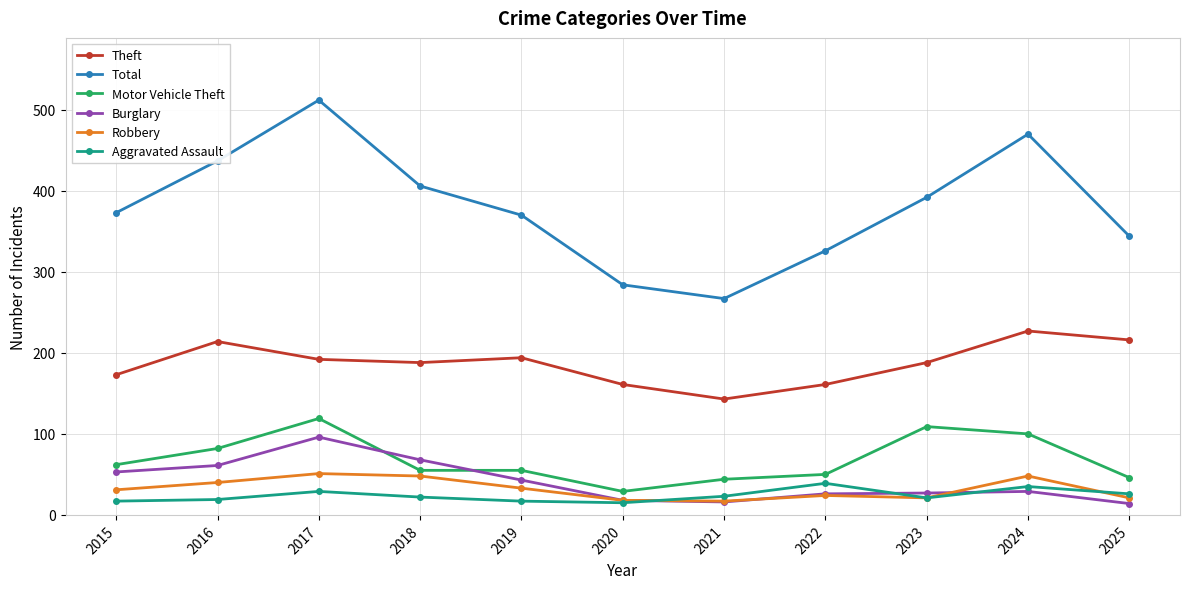

At which category does Total reach its first local valley?

2021